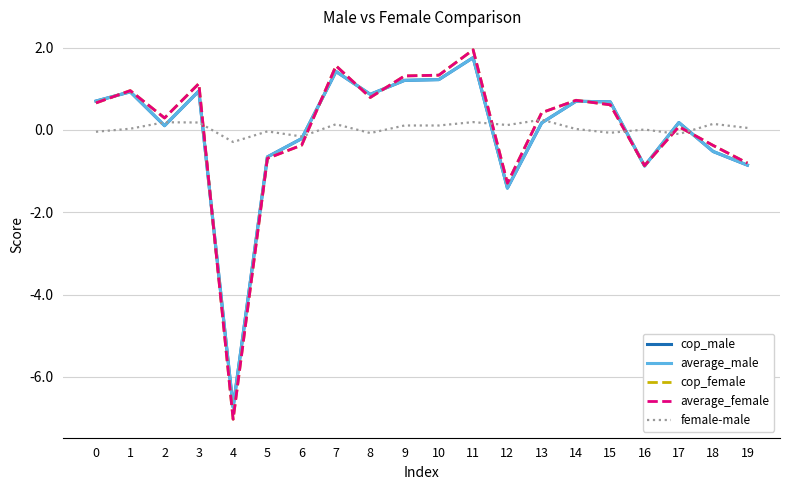

What are all the series names shown in the legend?

cop_male, average_male, cop_female, average_female, female-male